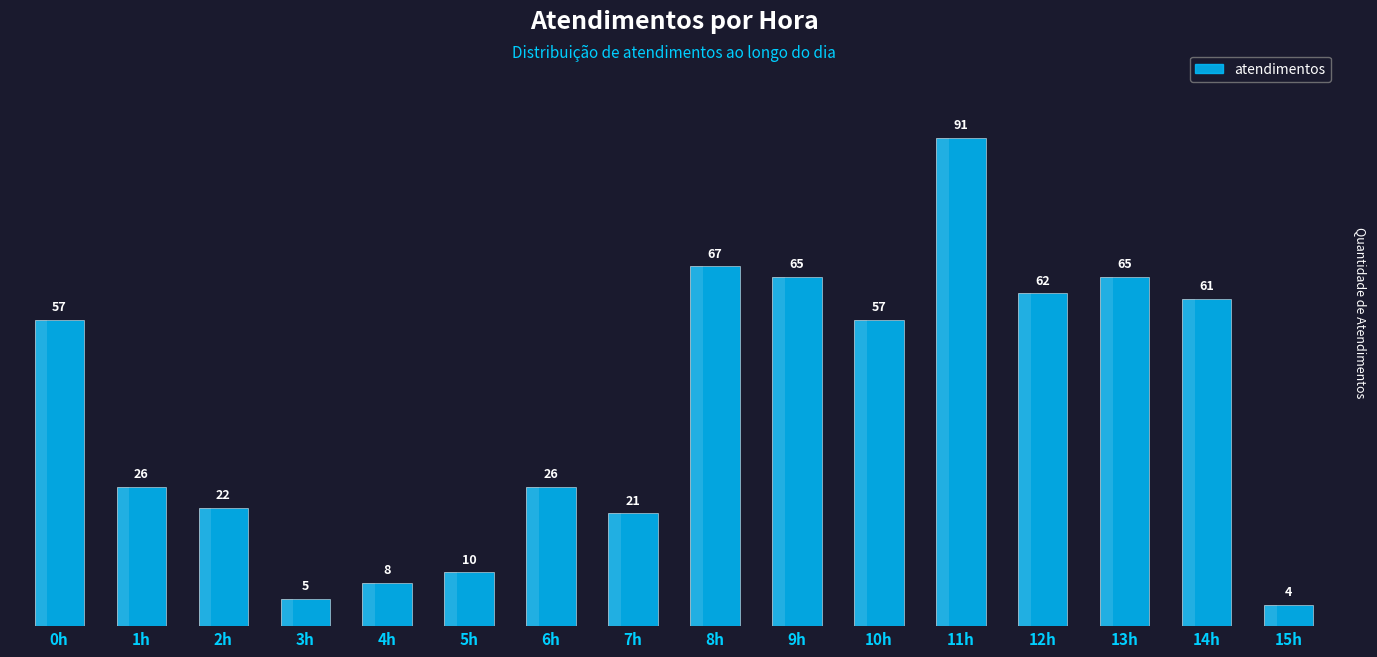

What is the difference between the maximum and minimum values?

87